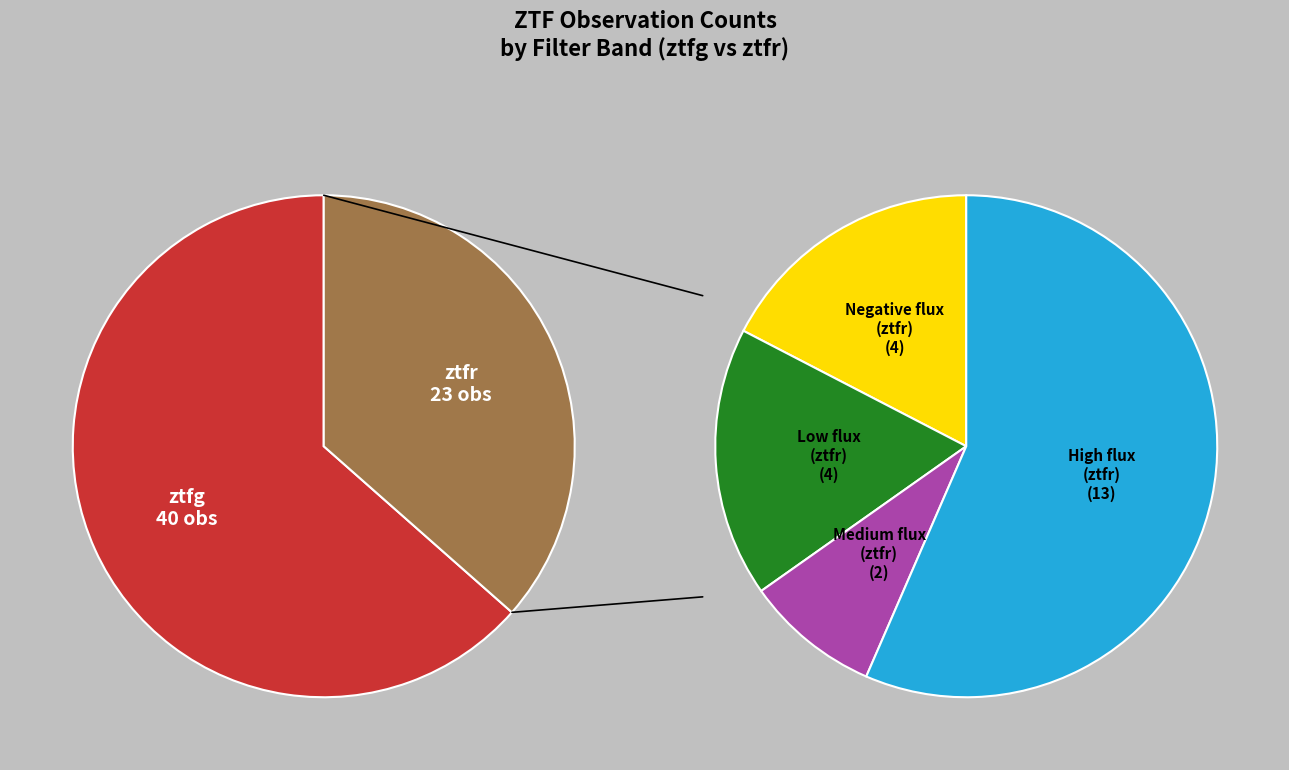

To the nearest percent, what is the difference between the largest and smallest slice percentages?

27%